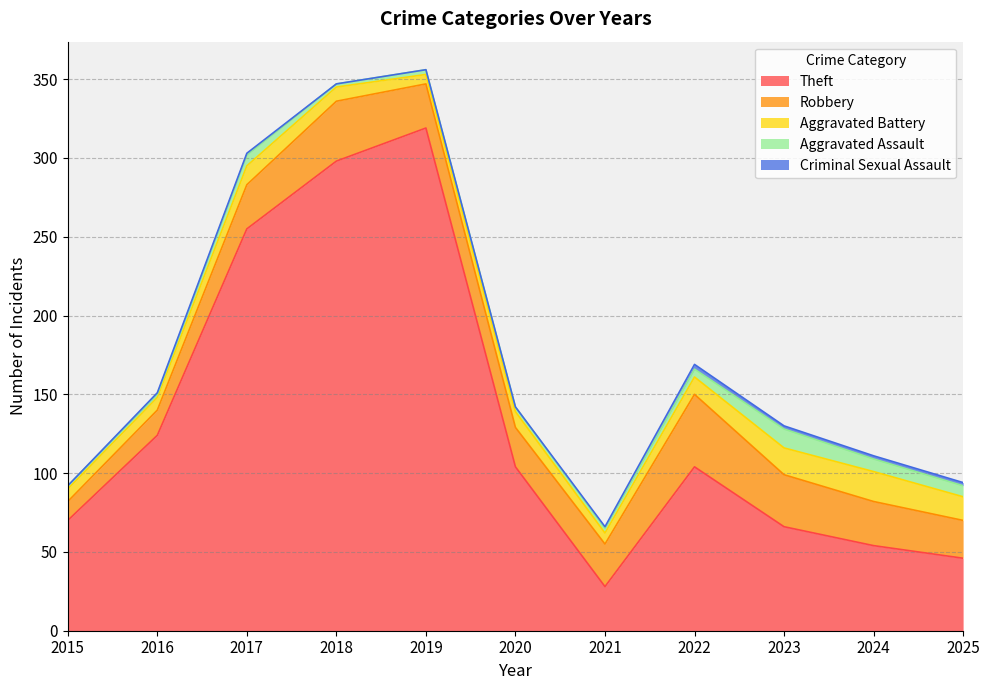

Reading right to left, transcribe all the data shown in this chart.

Theft: 46	54	66	104	28	104	319	298	255	124	70
Robbery: 24	28	33	46	27	25	28	38	28	16	12
Aggravated Battery: 15	19	17	11	7	10	6	9	12	8	8
Aggravated Assault: 7	8	12	5	3	3	3	2	7	2	2
Criminal Sexual Assault: 2	2	2	3	1	0	0	0	1	1	0